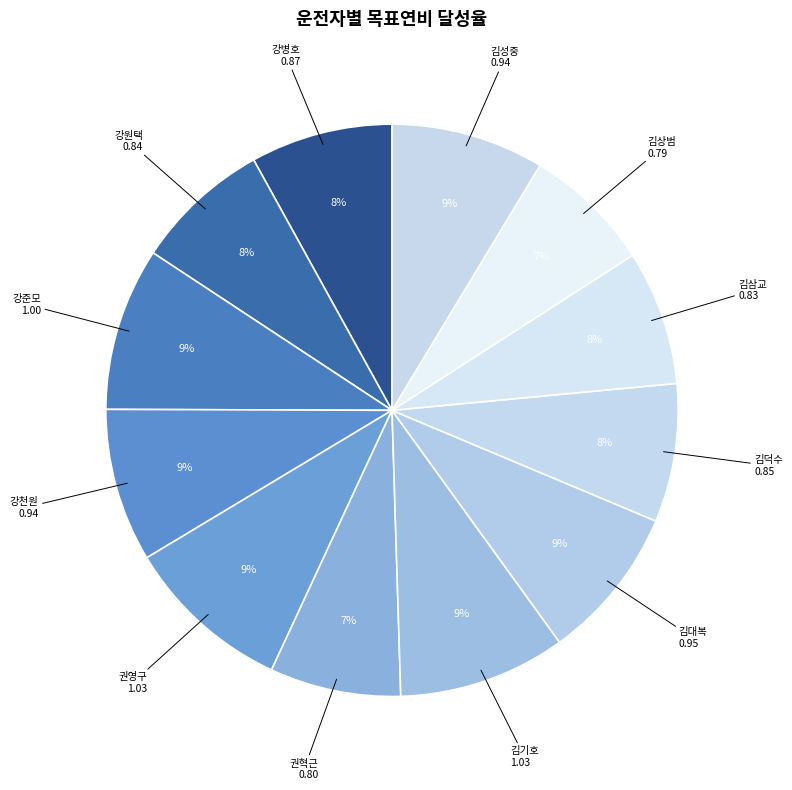

Approximately how many times larger is the value at 김상범 compared to 김기호?

0.8